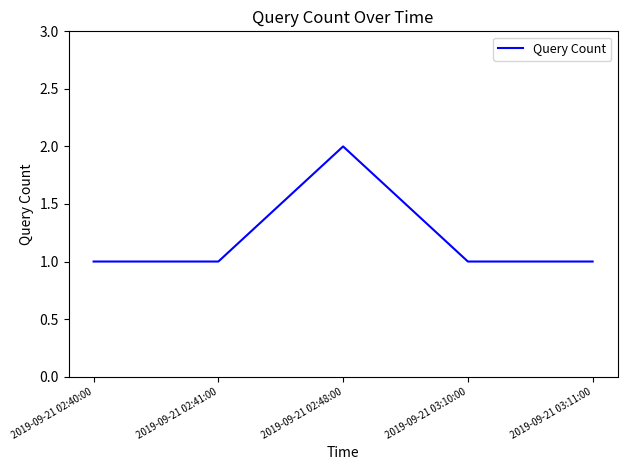

The chart shows a value of 1 at 2019-09-21 02:48:00. True or false?

False